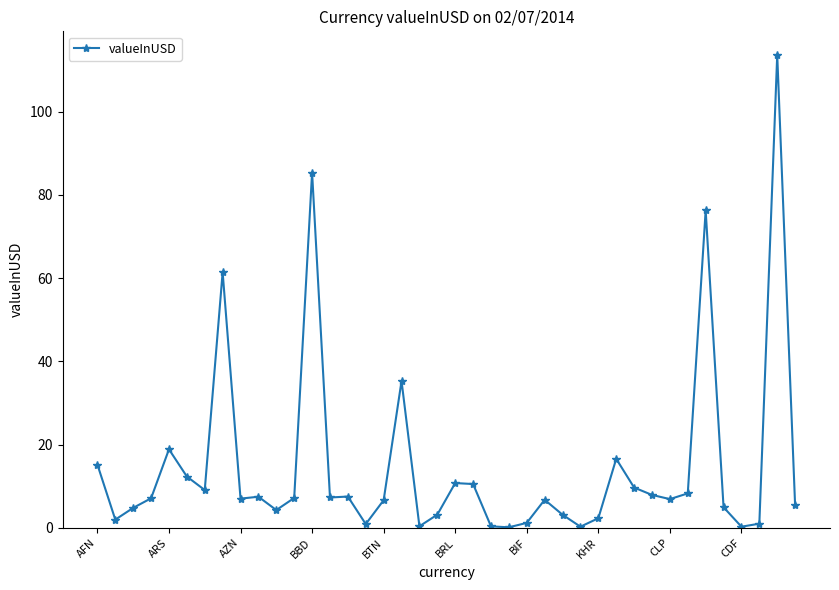

What is the maximum value shown in the chart?

113.7